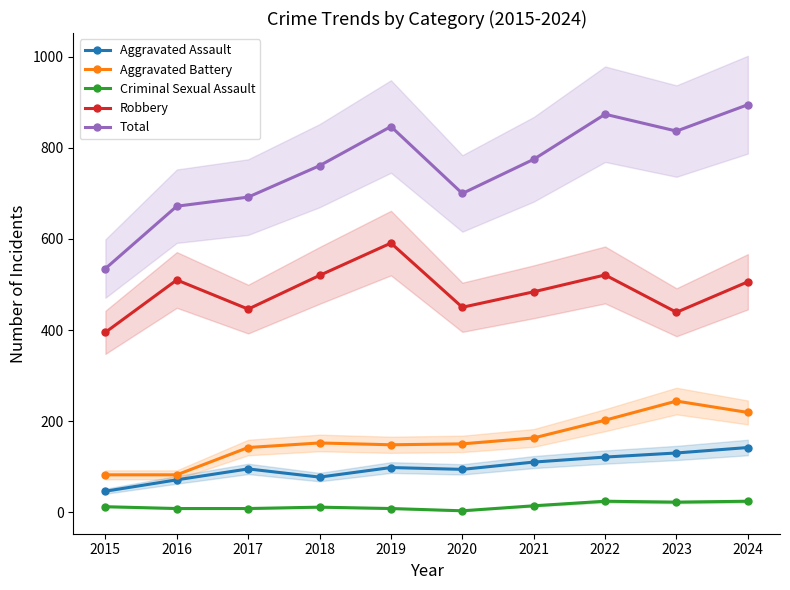

True or false: Robbery and Aggravated Battery cross at least once.

False